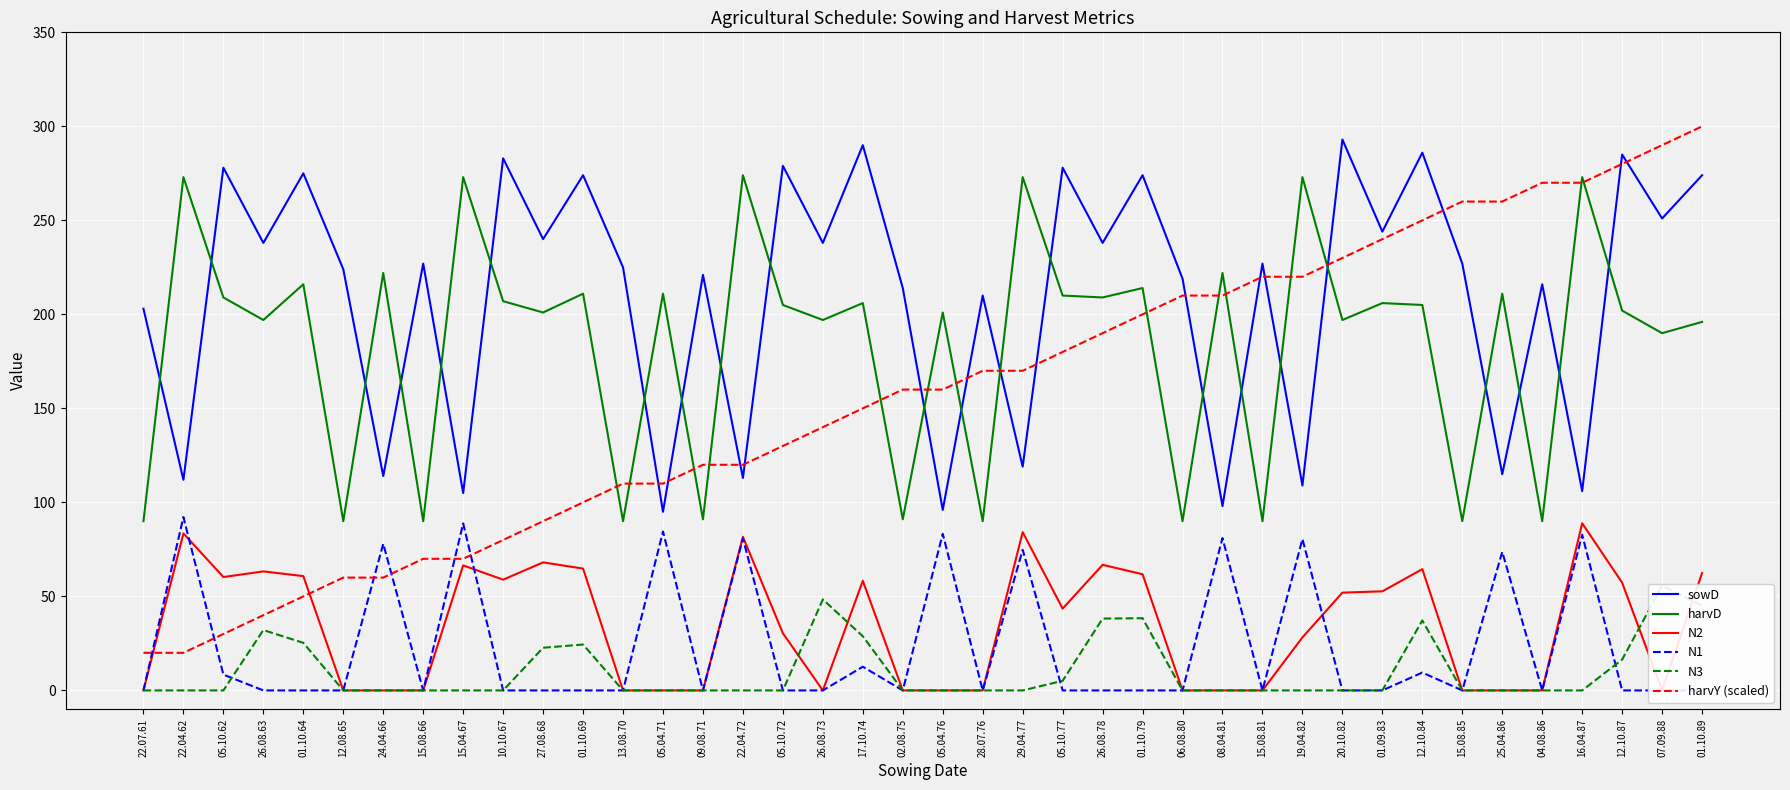

Which category has the lowest value across all series?

22.07.61